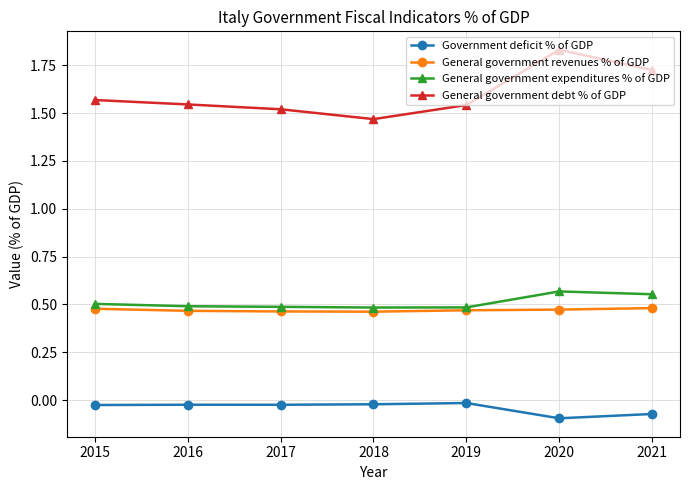

Which category has the highest value across all series?

2020